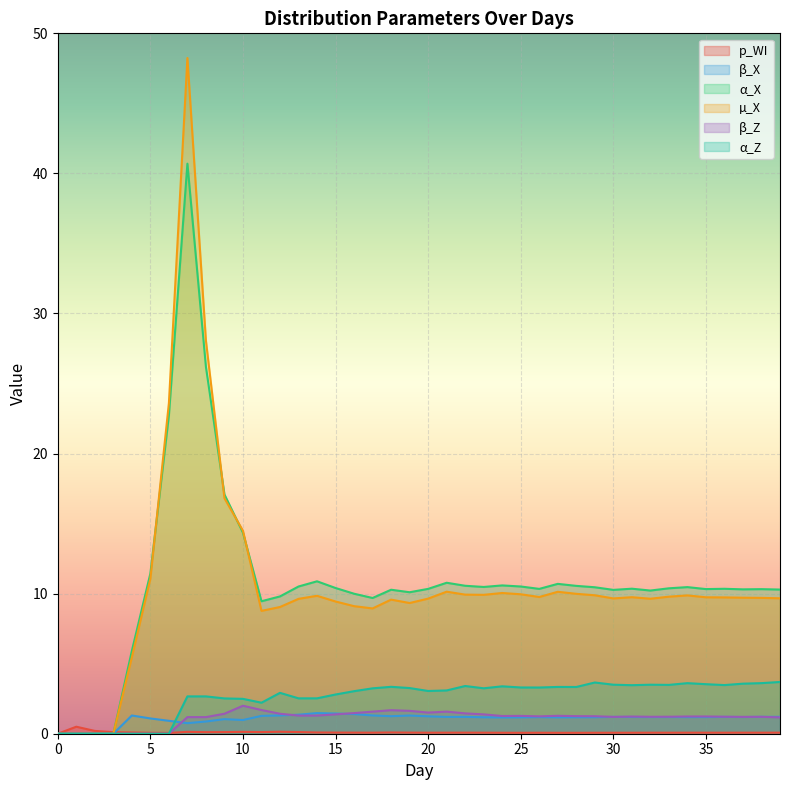

How many series are shown in this chart?

6